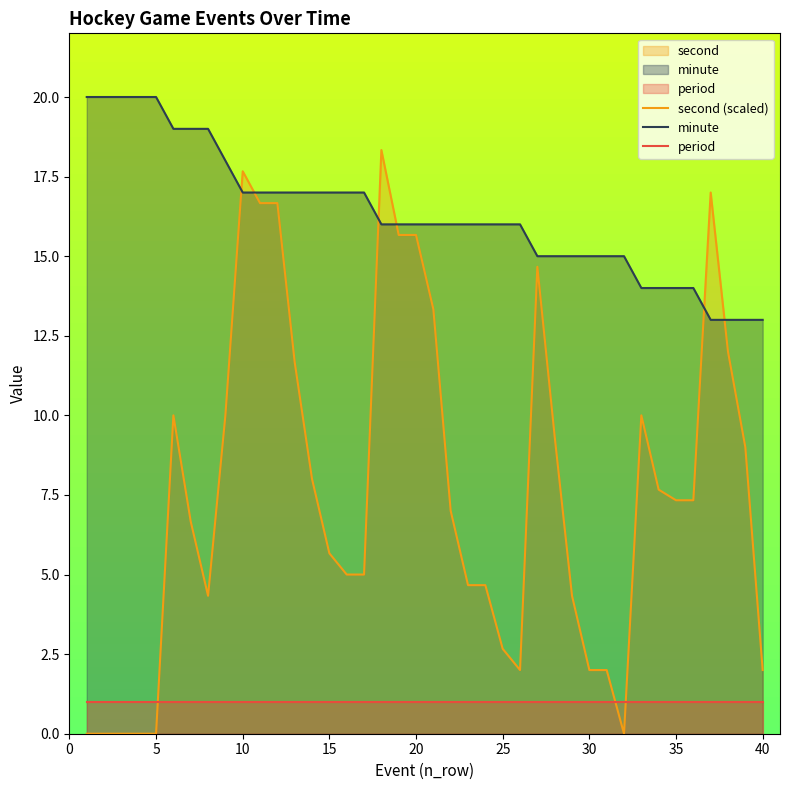

Reading left to right, what are all the values shown in this chart?

second (scaled): 0.0	0.0	0.0	0.0	0.0	10.0	6.7	4.3	10.0	17.7	16.7	16.7	11.7	8.0	5.7	5.0	5.0	18.3	15.7	15.7	13.3	7.0	4.7	4.7	2.7	2.0	14.7	9.3	4.3	2.0	2.0	0.0	10.0	7.7	7.3	7.3	17.0	12.0	9.0	2.0
minute: 20.0	20.0	20.0	20.0	20.0	19.0	19.0	19.0	18.0	17.0	17.0	17.0	17.0	17.0	17.0	17.0	17.0	16.0	16.0	16.0	16.0	16.0	16.0	16.0	16.0	16.0	15.0	15.0	15.0	15.0	15.0	15.0	14.0	14.0	14.0	14.0	13.0	13.0	13.0	13.0
period: 1.0	1.0	1.0	1.0	1.0	1.0	1.0	1.0	1.0	1.0	1.0	1.0	1.0	1.0	1.0	1.0	1.0	1.0	1.0	1.0	1.0	1.0	1.0	1.0	1.0	1.0	1.0	1.0	1.0	1.0	1.0	1.0	1.0	1.0	1.0	1.0	1.0	1.0	1.0	1.0